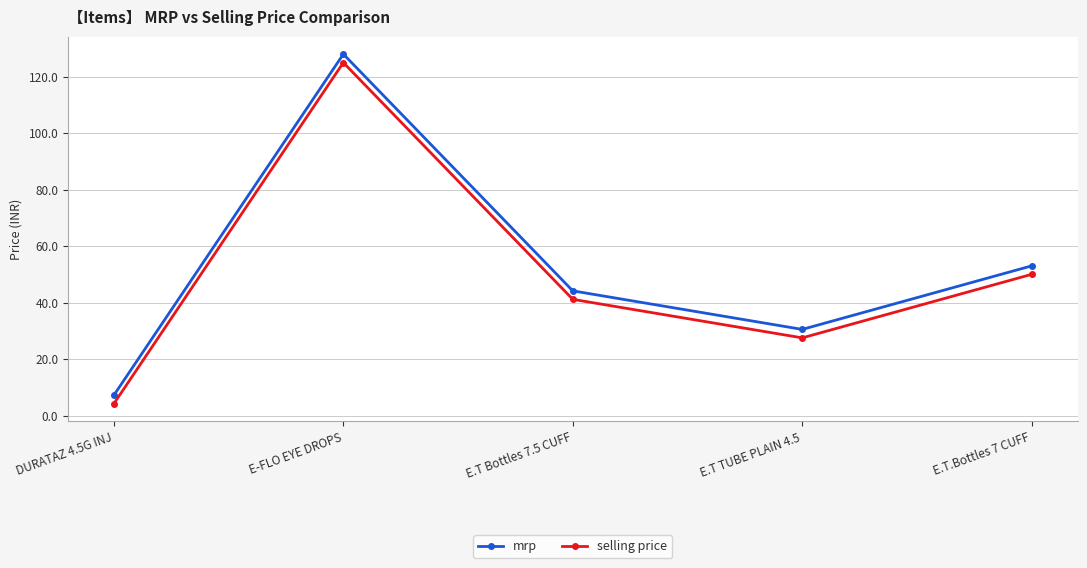

What is the sum of all selling price values?

247.9